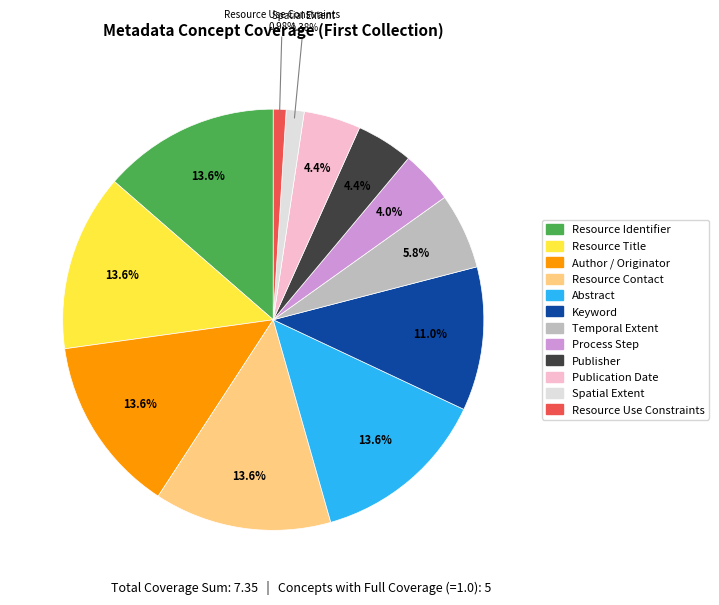

To the nearest percent, what is the difference between the Resource Use Constraints and Abstract slice percentages?

13%